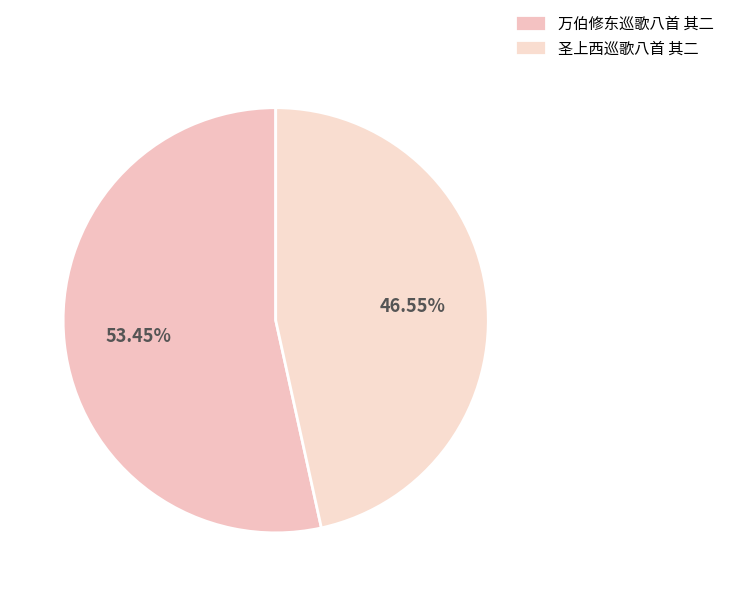

Approximately how many times larger is the value at 万伯修东巡歌八首 其二 compared to 圣上西巡歌八首 其二?

1.1